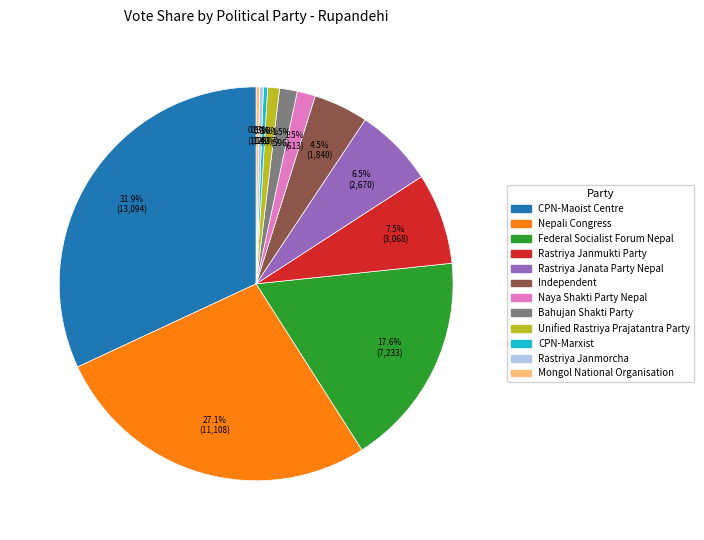

What is the total percentage of Unified Rastriya Prajatantra Party and Independent?

5.5%